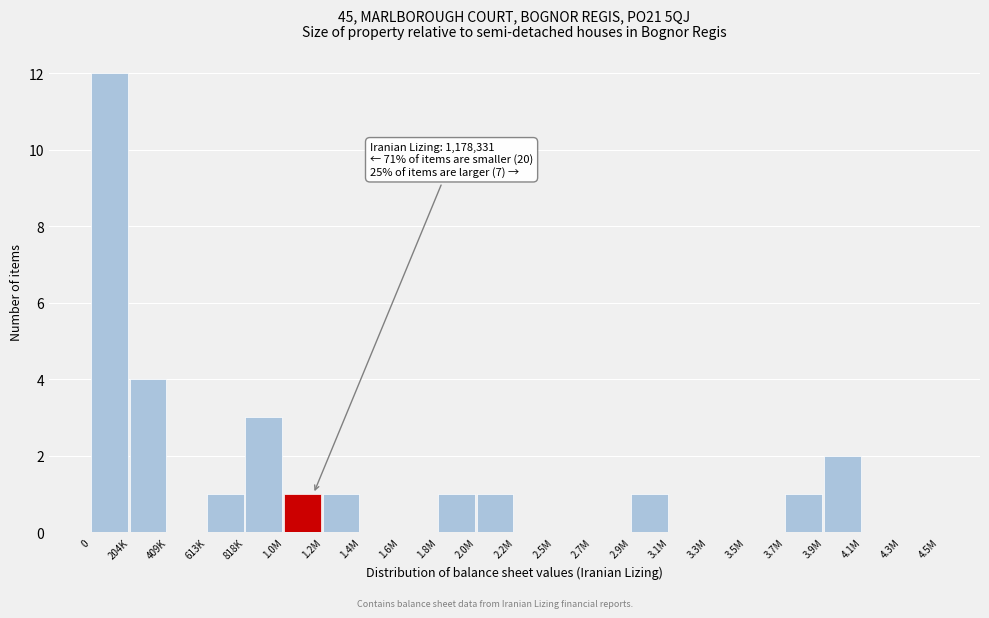

Reading left to right, list all the values displayed in this chart.

0=12	204K=4	409K=0	613K=1	818K=3	1.0M=1	1.2M=1	1.4M=0	1.6M=0	1.8M=1	2.0M=1	2.2M=0	2.5M=0	2.7M=0	2.9M=1	3.1M=0	3.3M=0	3.5M=0	3.7M=1	3.9M=2	4.1M=0	4.3M=0